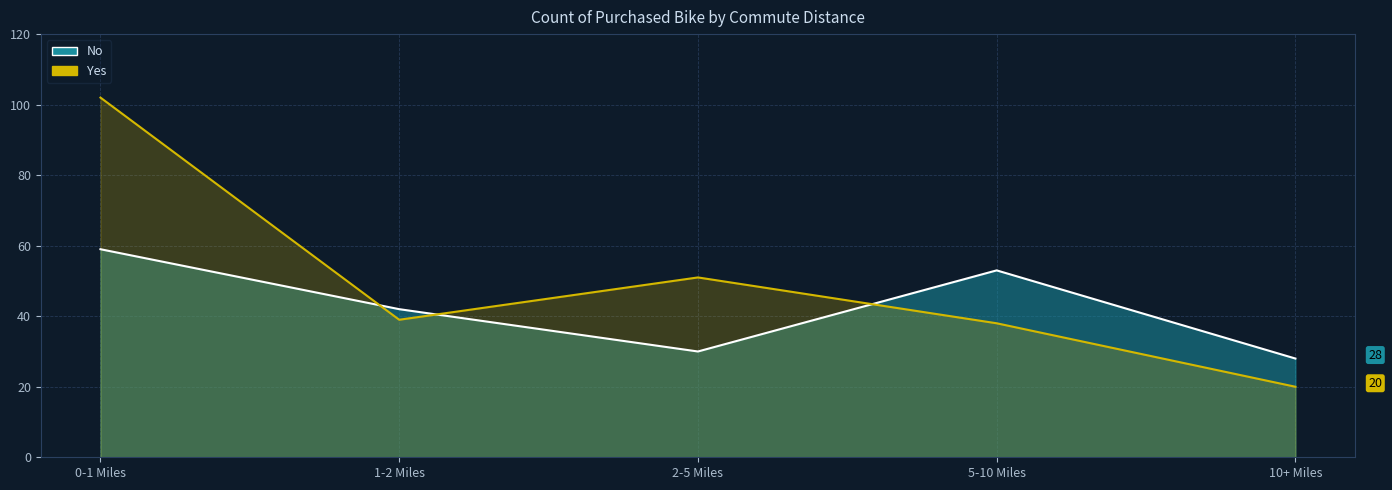

At which category does the chart reach its peak across all series?

0-1 Miles